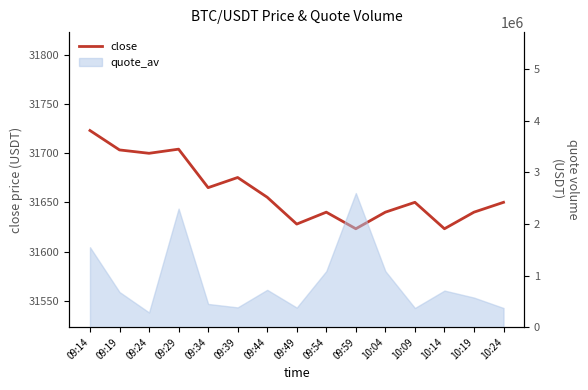

Rank the categories by value from lowest to highest.

09:59, 10:14, 09:49, 09:54, 10:04, 10:19, 10:09, 10:24, 09:44, 09:34, 09:39, 09:24, 09:19, 09:29, 09:14